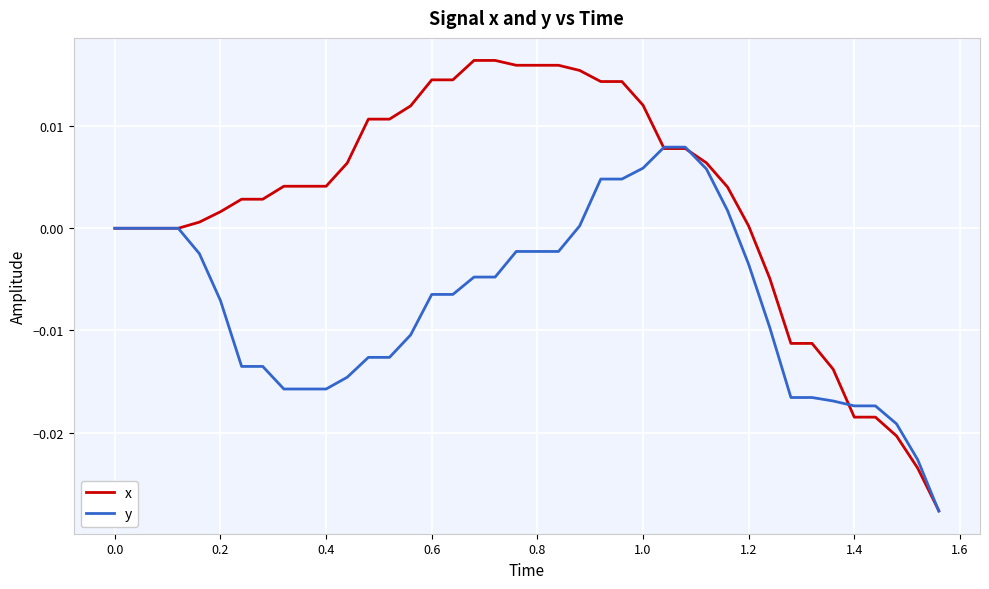

Which series has the largest total across all categories?

x